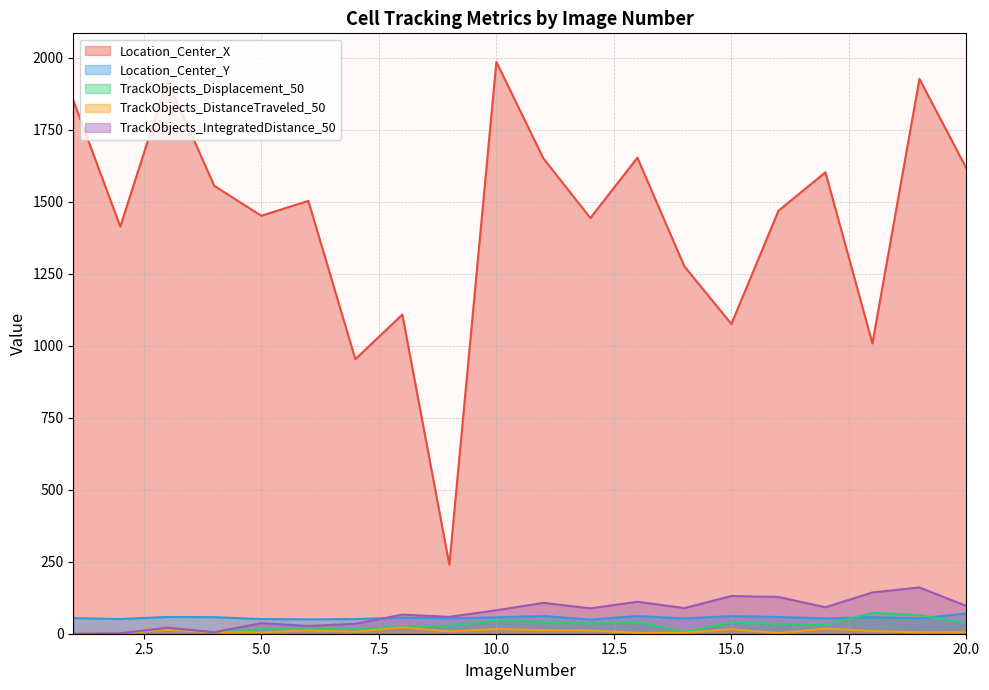

True or false: TrackObjects_Displacement_50 and Location_Center_X cross at least once.

False